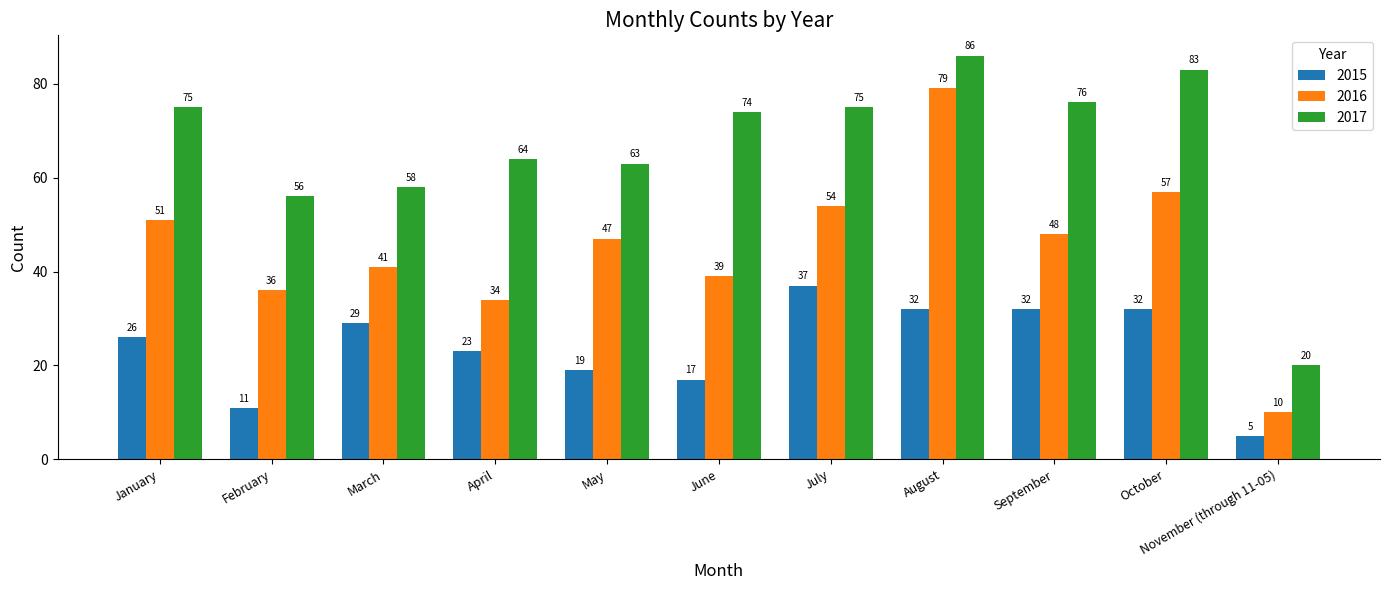

What is the average value of the 2016 series?

45